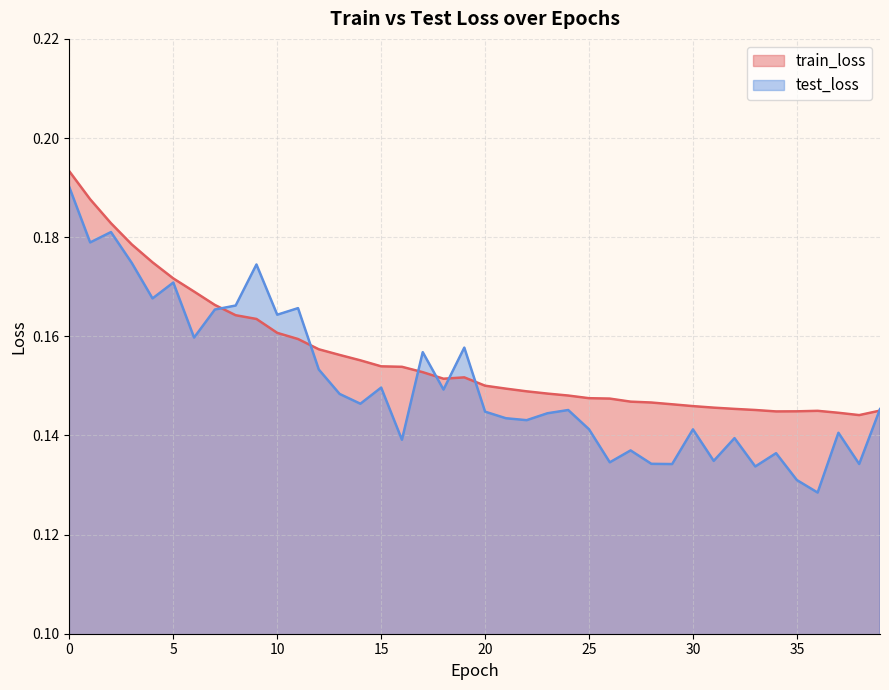

Which series has the largest range (max minus min)?

test_loss